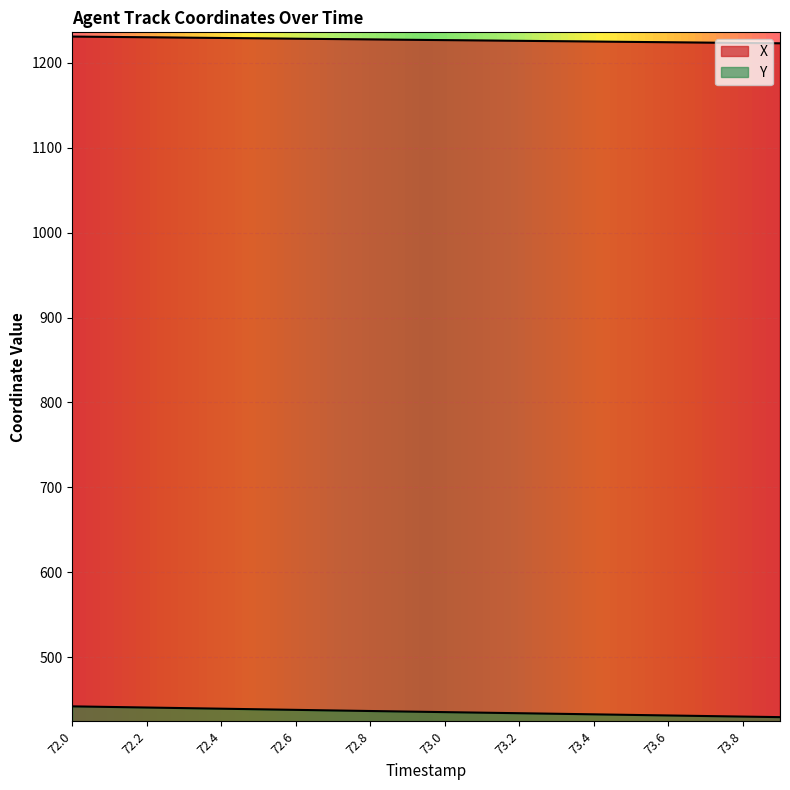

What is the label of the 2nd point from the right?

73.8